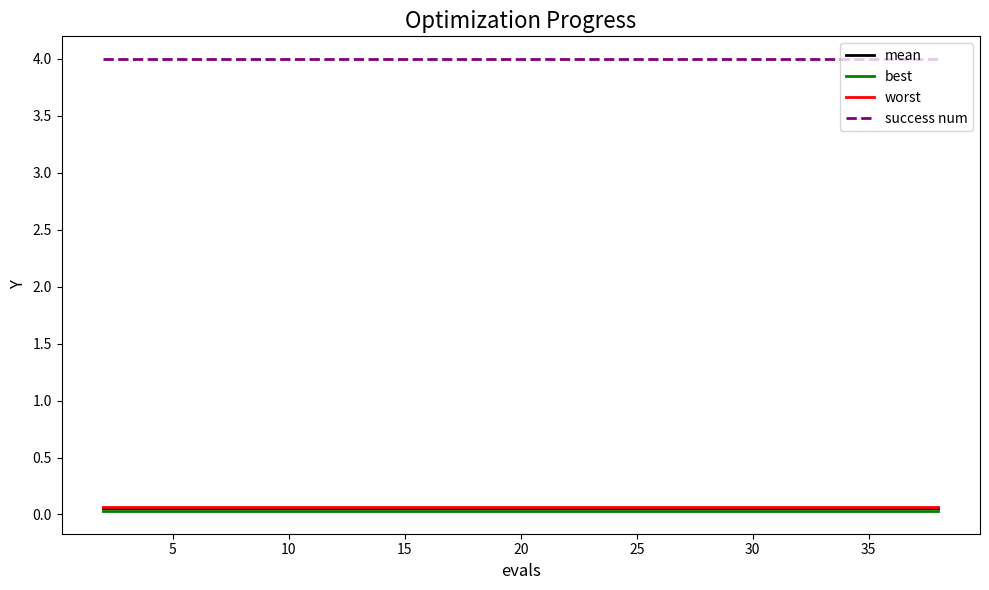

Which series has the largest total across all categories?

success num